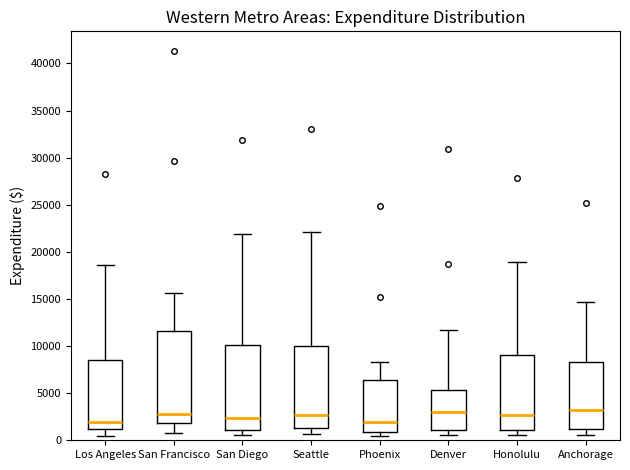

Reading left to right, transcribe this box plot: for each box, give where its median line is, the range the box spans, and where its two whiskers end, as read against the y-axis. The values are not printed on the chart, so give them approximately, as read against the axis.

Los Angeles: median 2000, box 1000 to 8500, whiskers 500 to 18500
San Francisco: median 3000, box 2000 to 11500, whiskers 500 to 15500
San Diego: median 2500, box 1000 to 10000, whiskers 500 to 22000
Seattle: median 2500, box 1500 to 10000, whiskers 500 to 22000
Phoenix: median 2000, box 1000 to 6500, whiskers 500 to 8500
Denver: median 3000, box 1000 to 5500, whiskers 500 to 11500
Honolulu: median 2500, box 1000 to 9000, whiskers 500 to 19000
Anchorage: median 3000, box 1000 to 8500, whiskers 500 to 14500